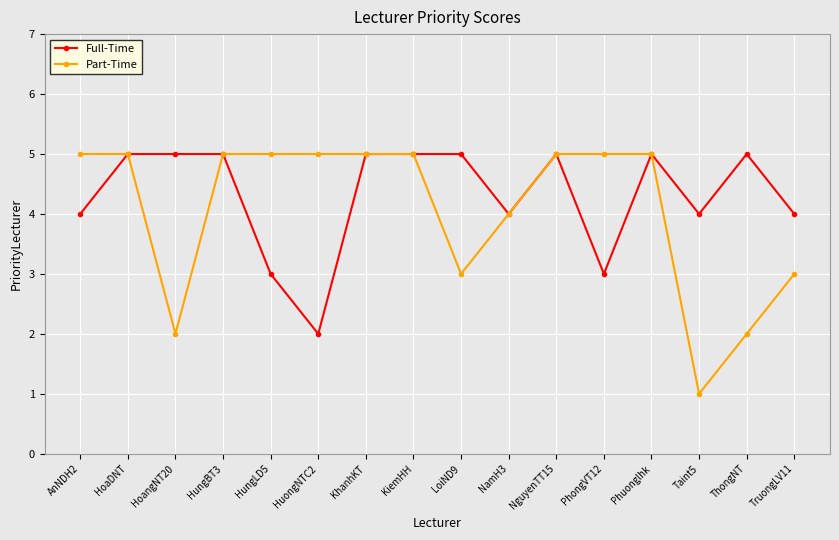

Which label corresponds to the smallest value in the chart?

Taint5